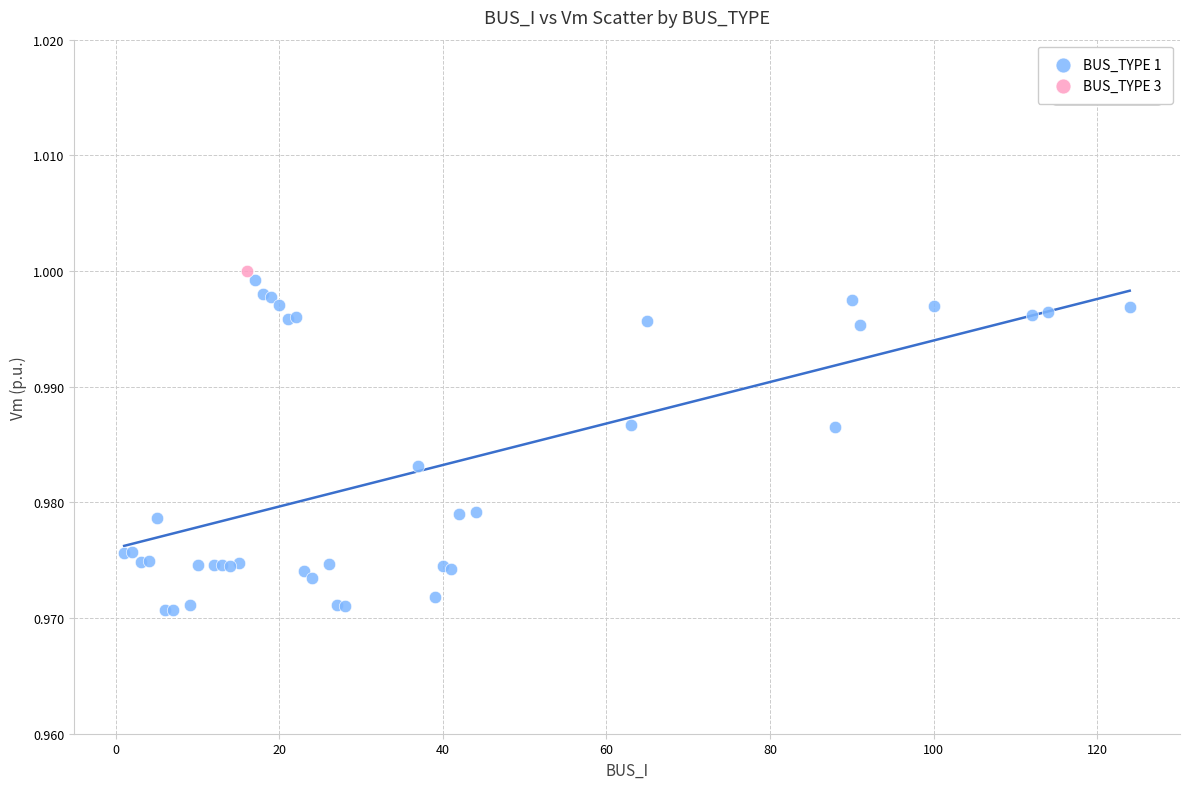

What are all the series names shown in the legend?

BUS_TYPE 1, BUS_TYPE 3